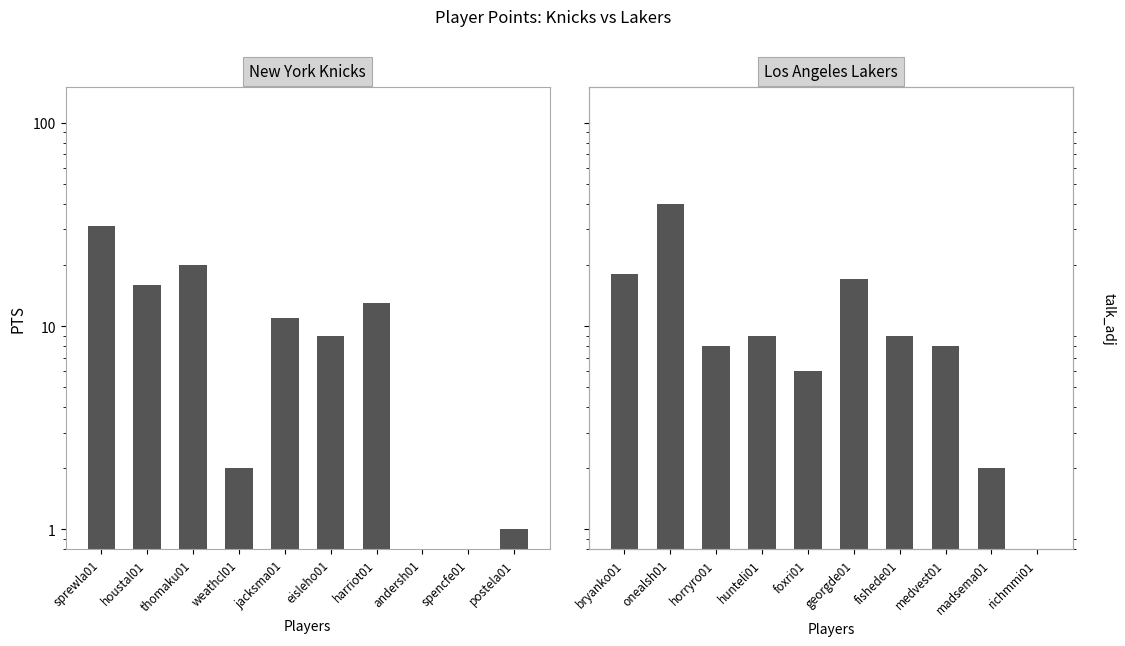

List the series in order of their overall mean, highest first.

Los Angeles Lakers, New York Knicks